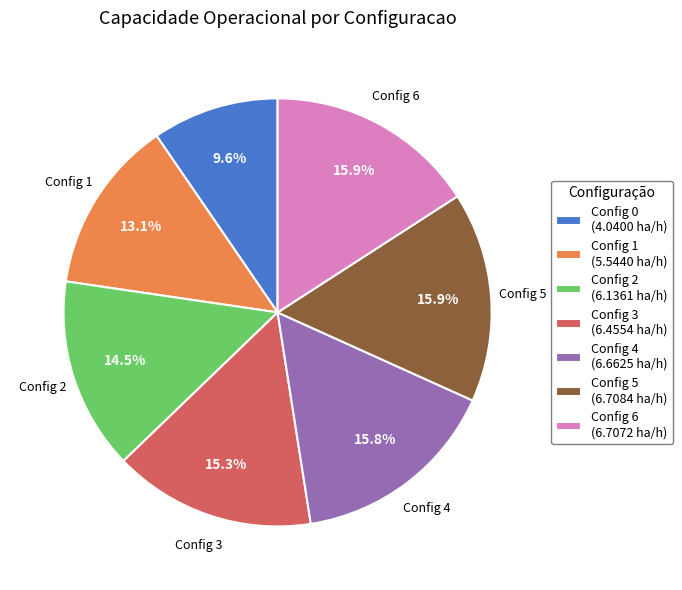

Count the number of slices in the pie.

7